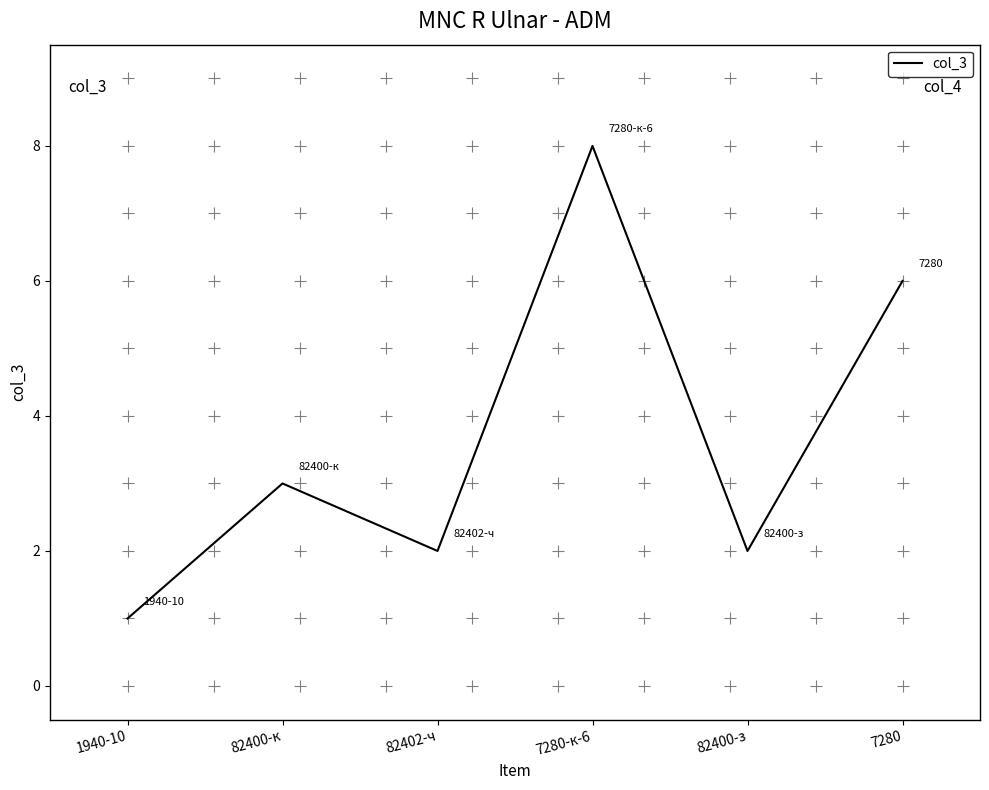

What is the ratio of the value at 82400-к to the value at 7280-к-6?

0.4